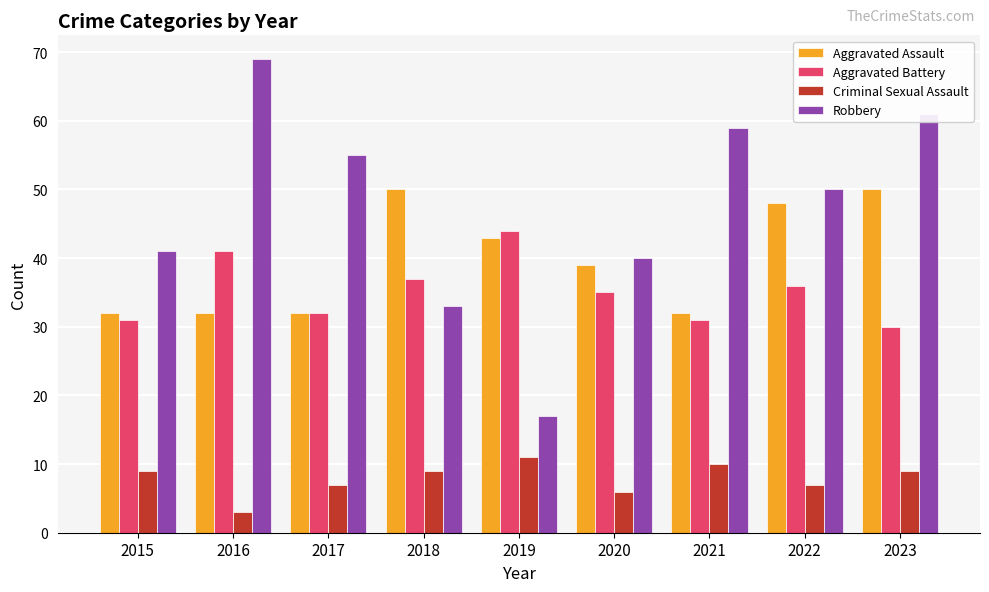

What is the difference between the second highest and second lowest values in the Robbery series?

28